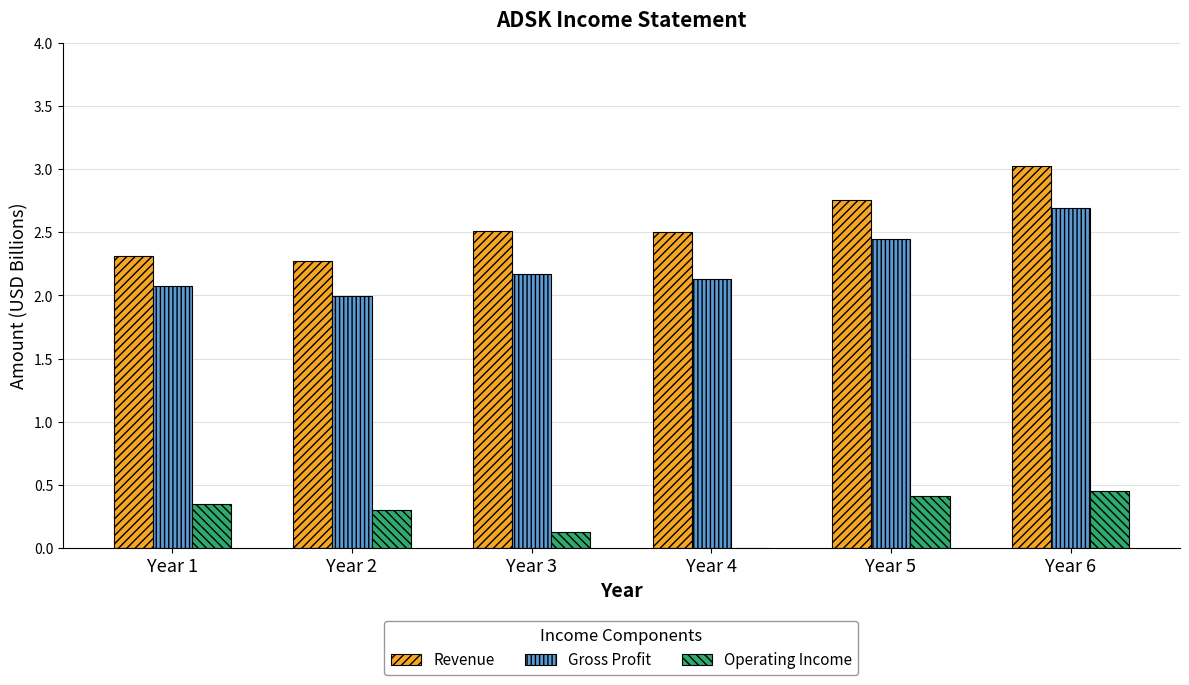

How many groups of bars are there?

6